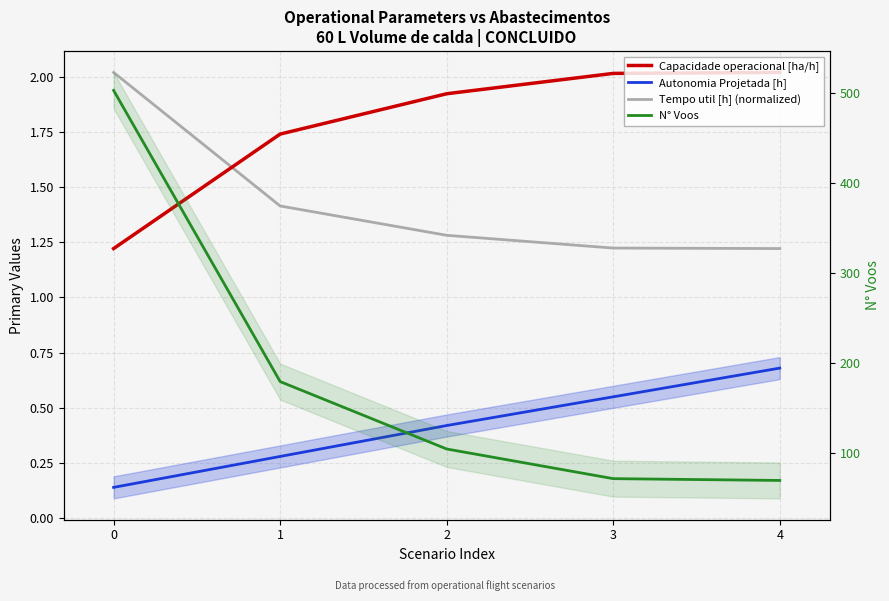

The N° Voos series shows 849.1 at 0. True or false?

False